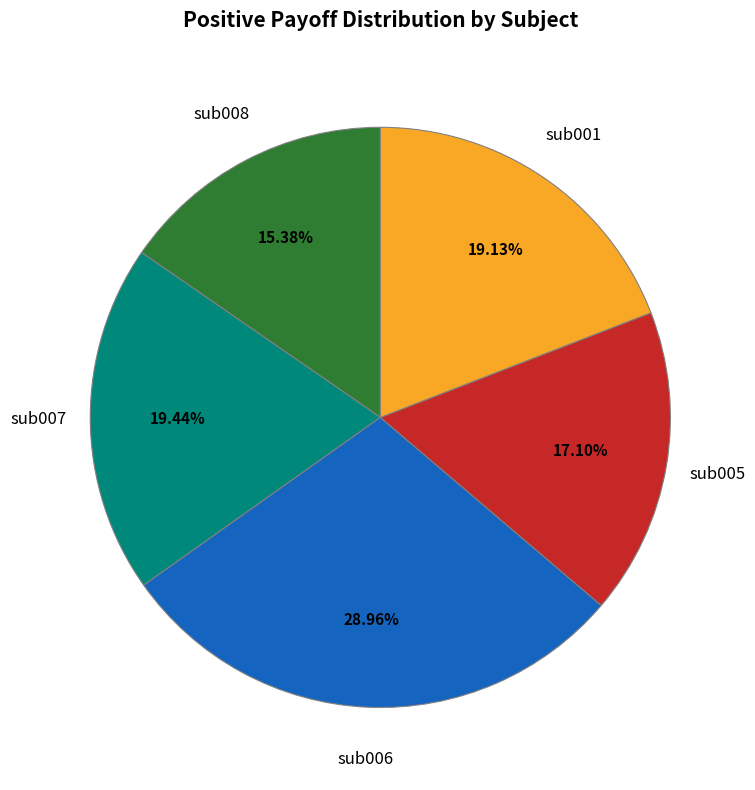

How many segments does this pie chart have?

5